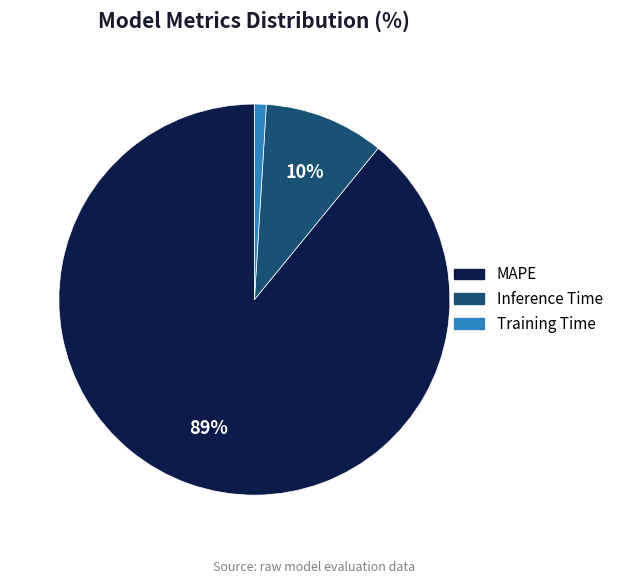

What percentage is the MAPE slice, to the nearest percent?

89%